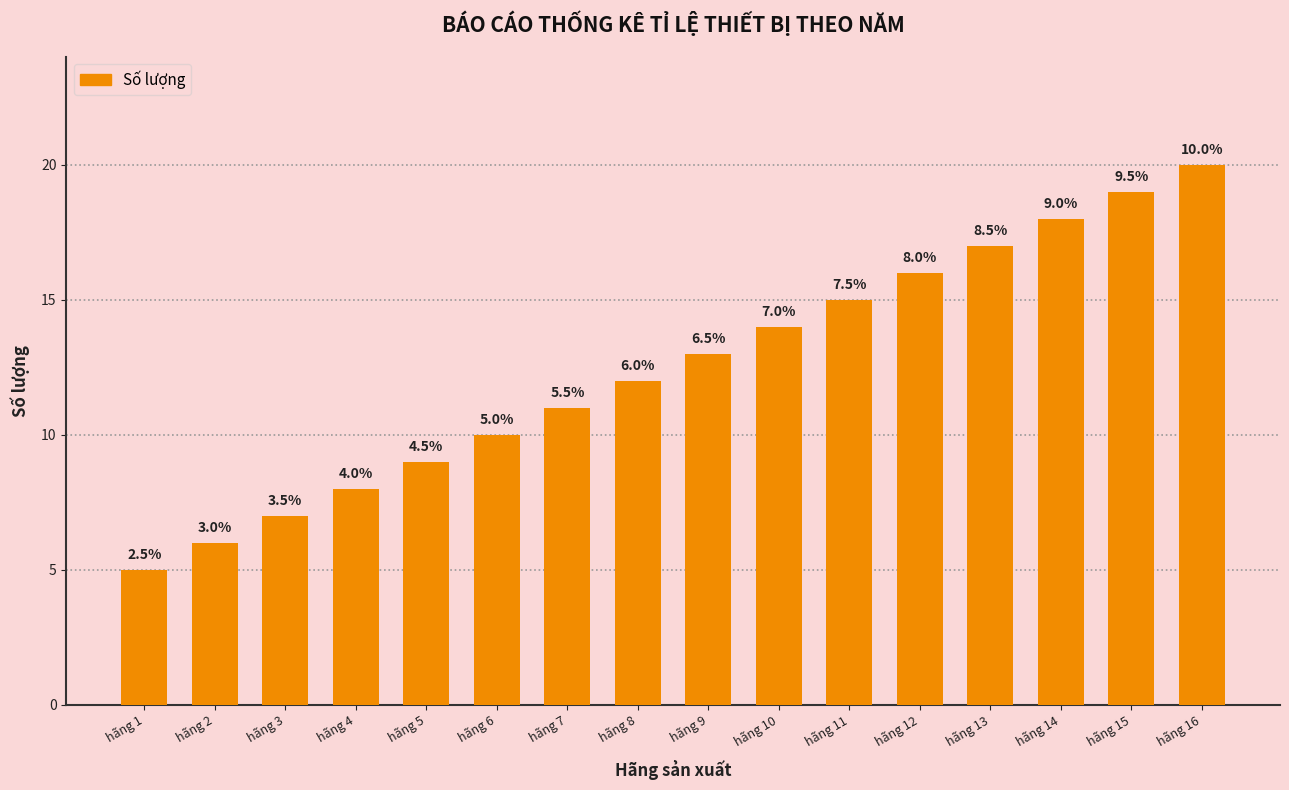

What is the minimum value shown in the chart?

5